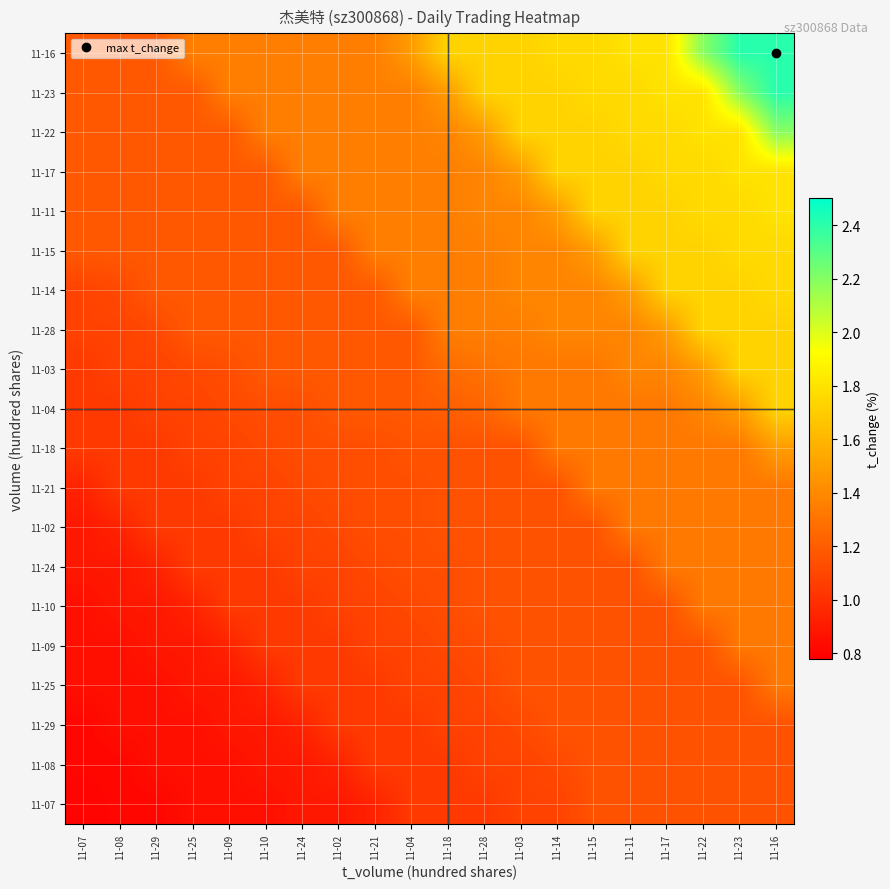

Rank the series at 11-11 from highest to lowest value.

11-16, 11-22, 11-23, 11-15, 11-11, 11-17, 11-14, 11-03, 11-28, 11-02, 11-21, 11-18, 11-04, 11-07, 11-08, 11-29, 11-25, 11-09, 11-10, 11-24